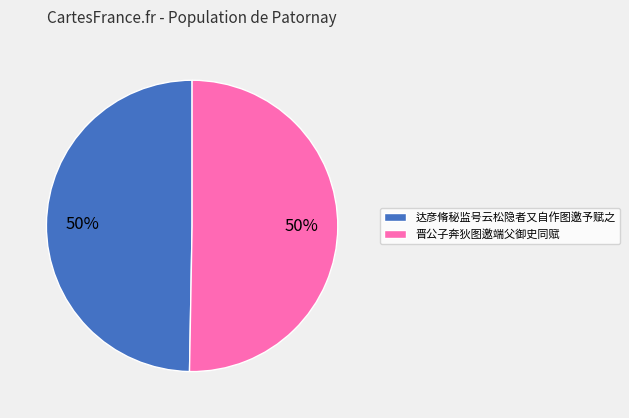

To the nearest percent, what is the combined percentage of 达彦脩秘监号云松隐者又自作图邀予赋之 and 晋公子奔狄图邀端父御史同赋?

100%